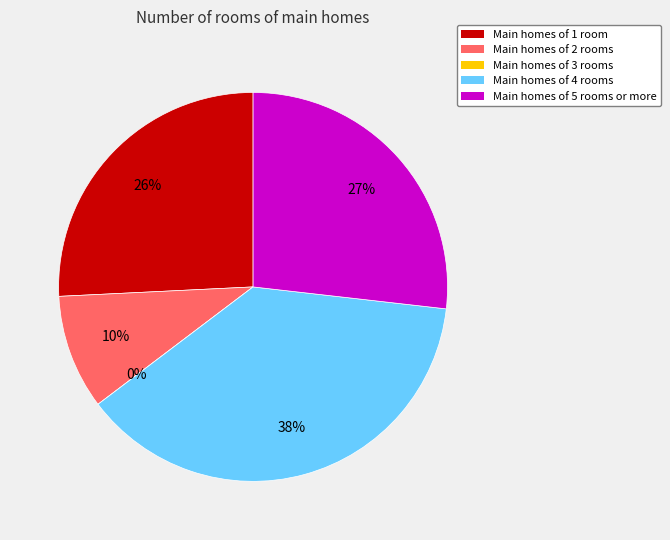

True or false: Row 0.0 accounts for 26% of the total.

True